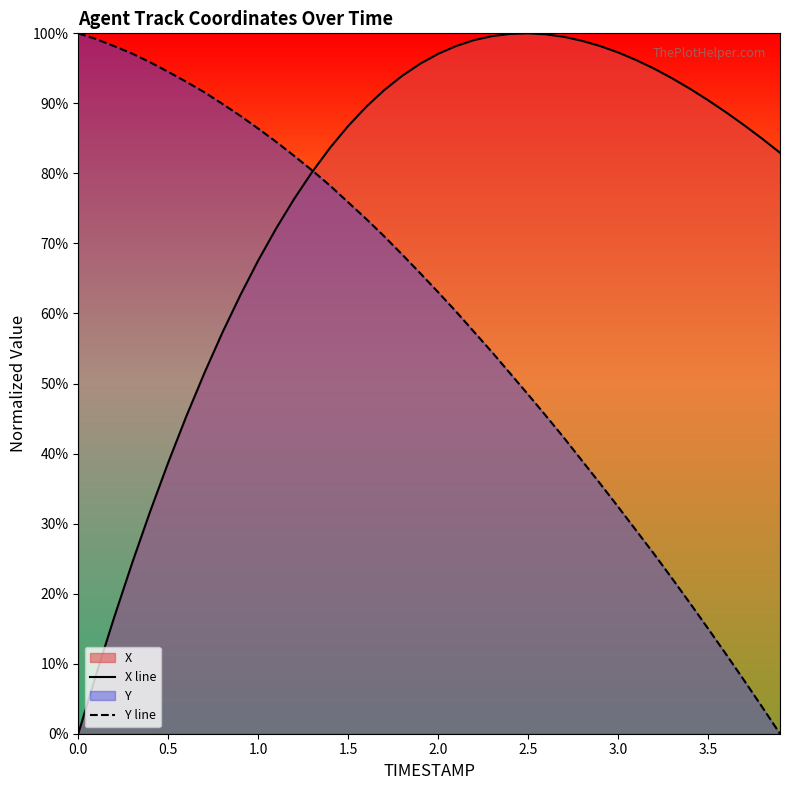

The value of Y line at 0.0 is 100.0. True or false?

True